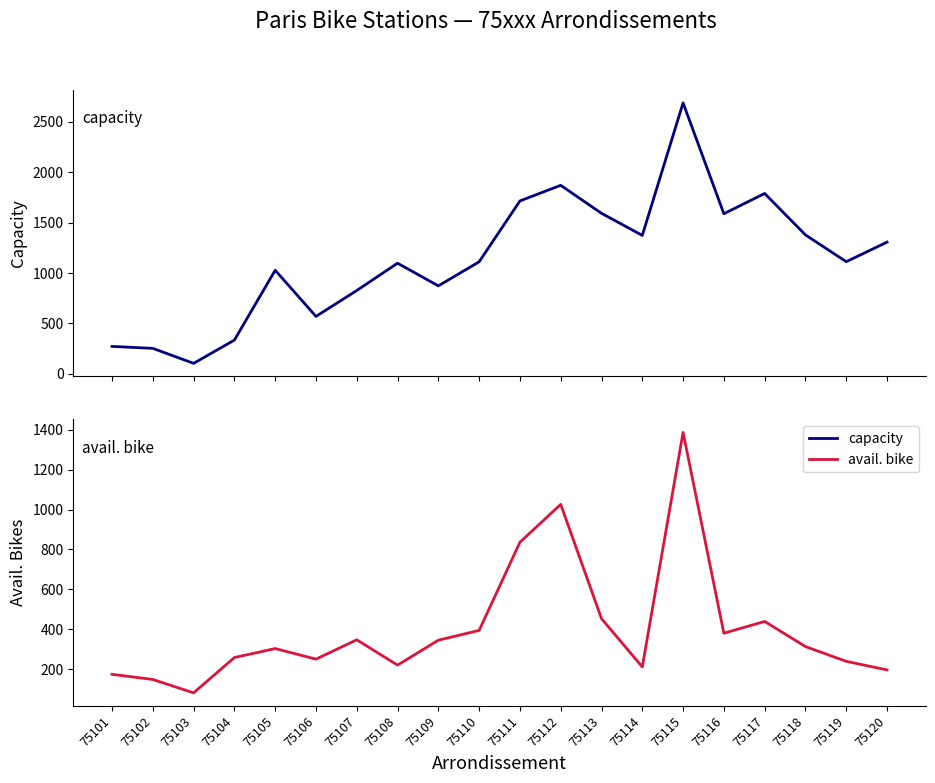

List the labels in order of capacity value, largest first.

75115, 75112, 75117, 75111, 75113, 75116, 75118, 75114, 75120, 75119, 75110, 75108, 75105, 75109, 75107, 75106, 75104, 75101, 75102, 75103